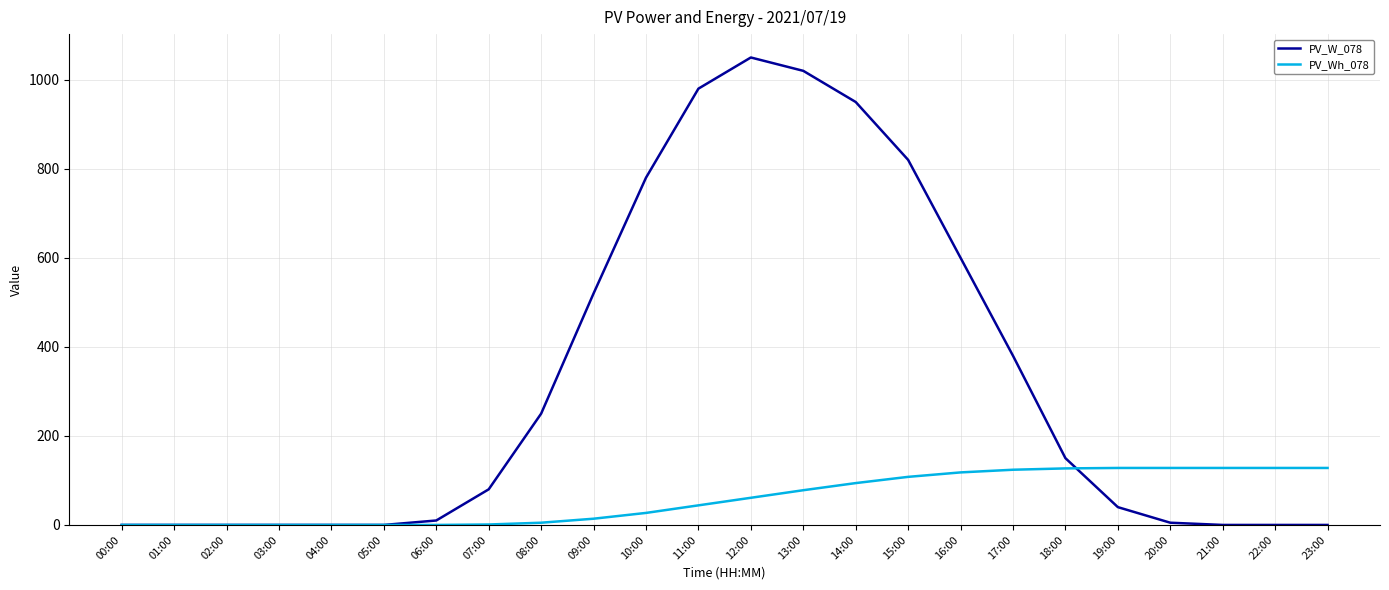

What are all the series names shown in the legend?

PV_W_078, PV_Wh_078